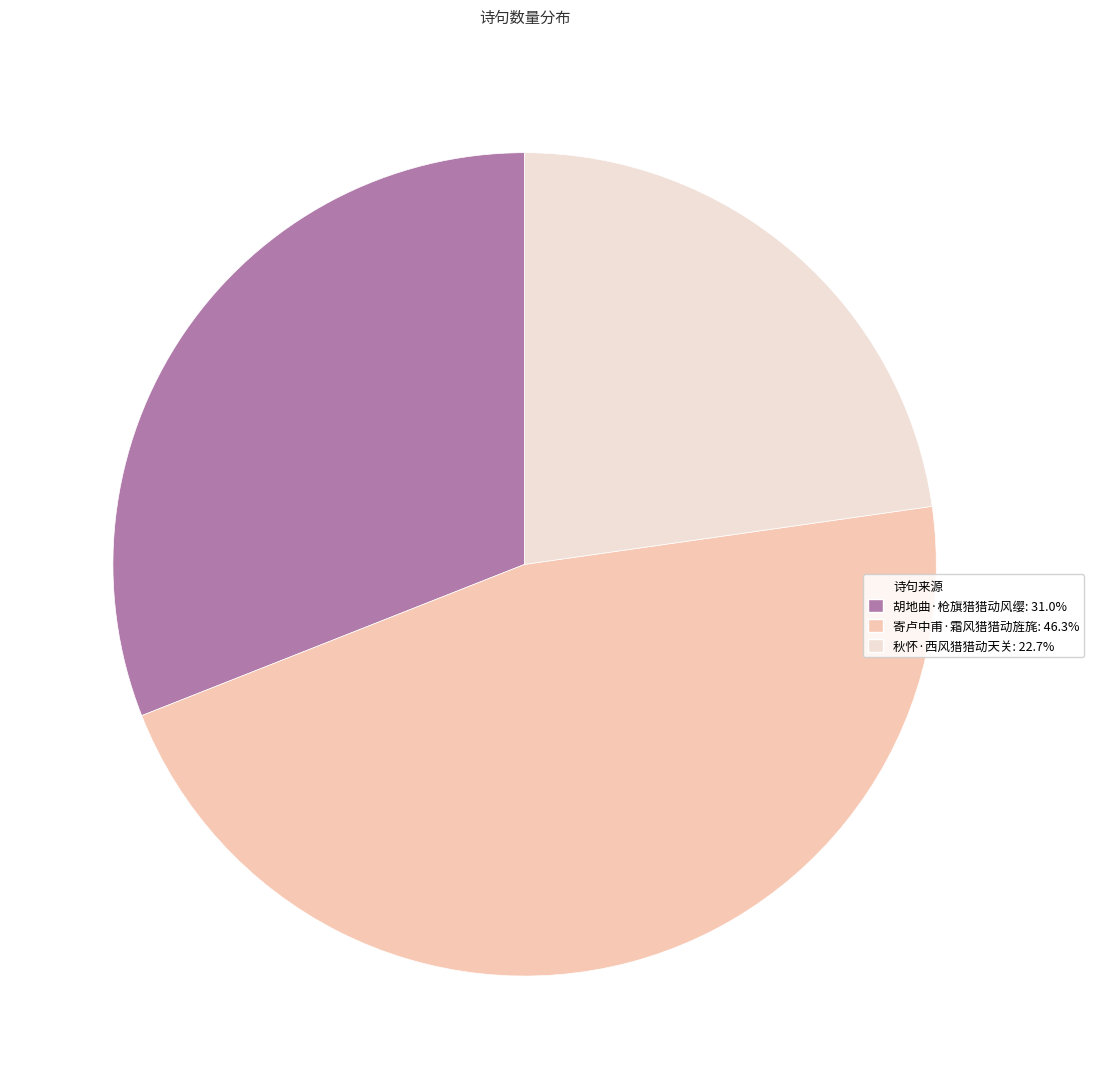

Is there a majority slice in this chart?

No